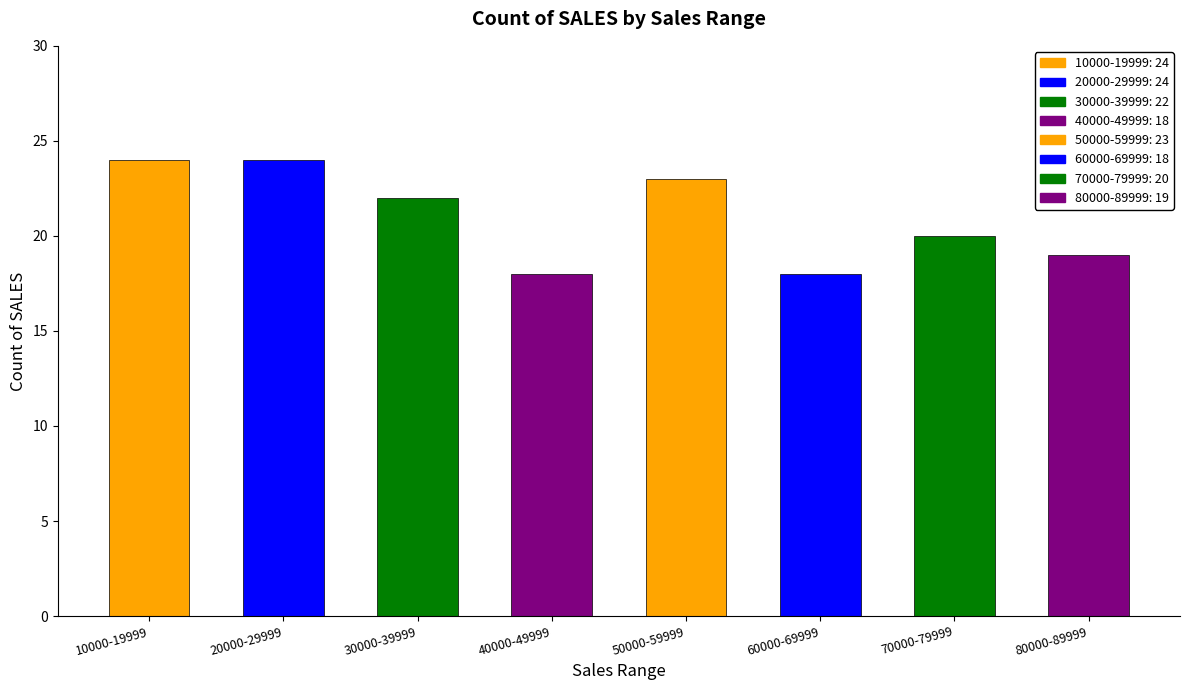

What is the smallest value displayed?

18